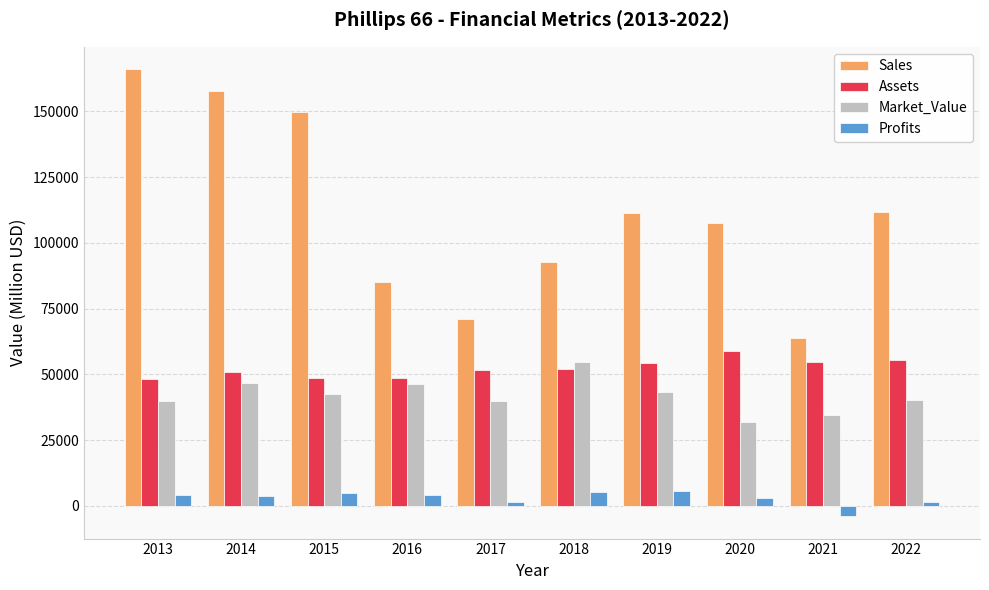

What is the approximate value of Profits at 2016?

4221